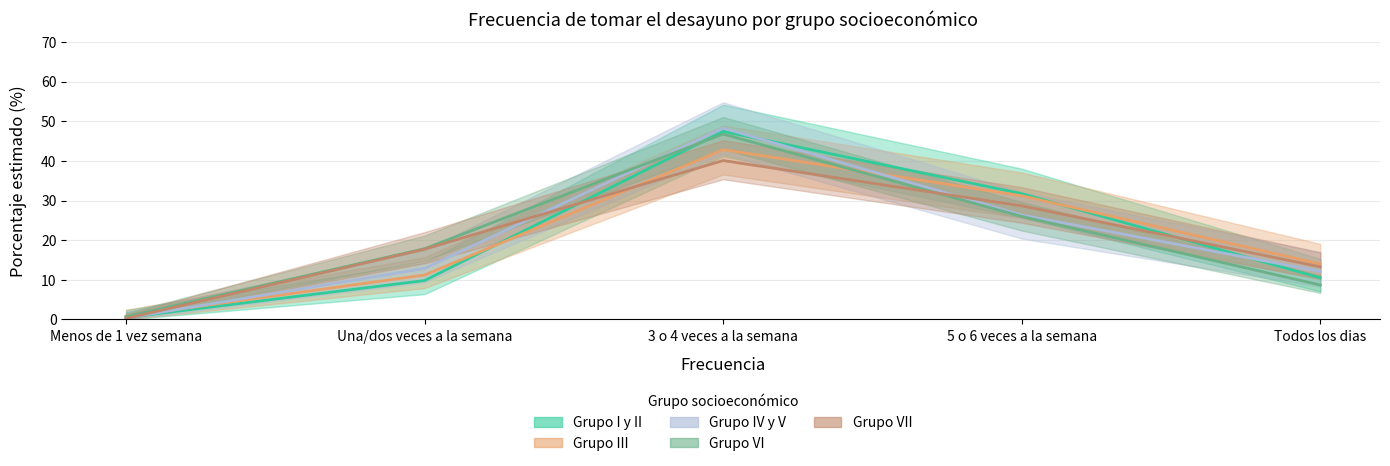

What is the average value of the Grupo VI series?

20.0